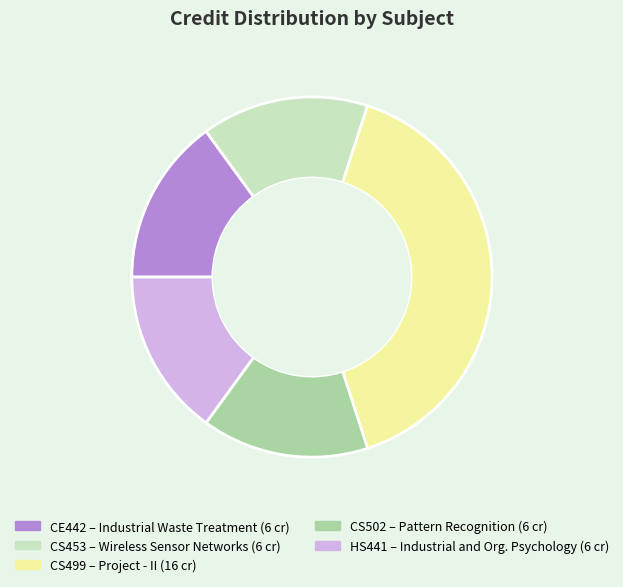

True or false: HS441 accounts for 15% of the total.

True